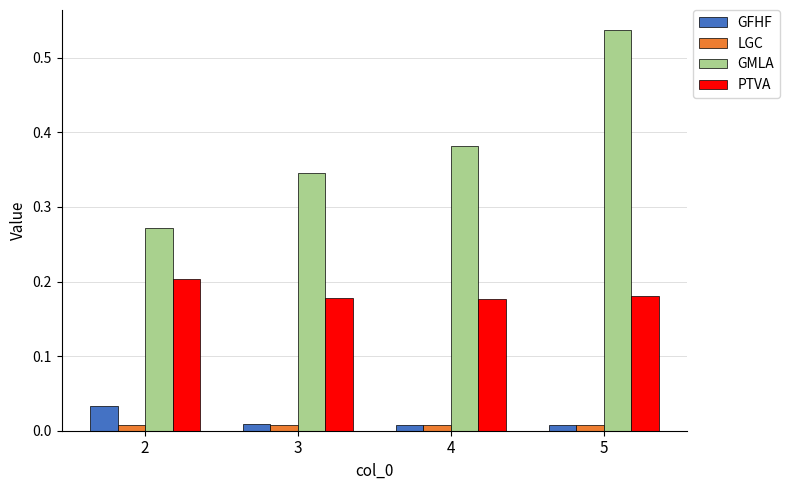

The GMLA series shows 0.6 at 4. True or false?

False